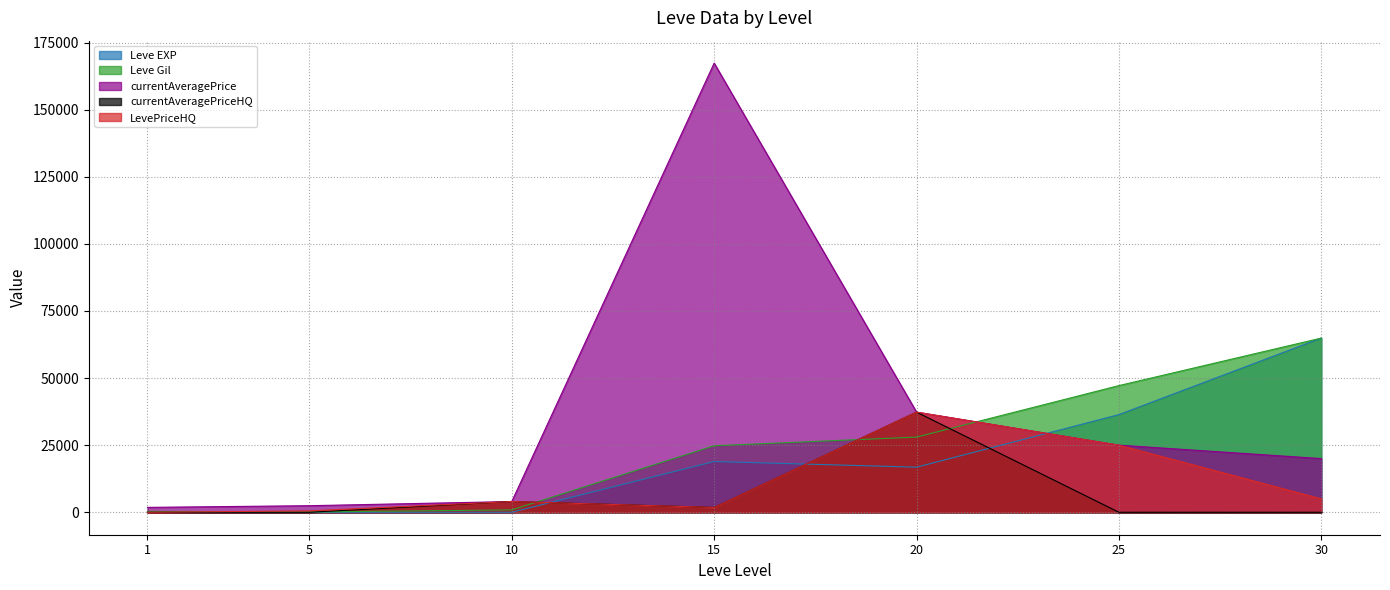

At how many categories does at least one series exceed 143405?

1